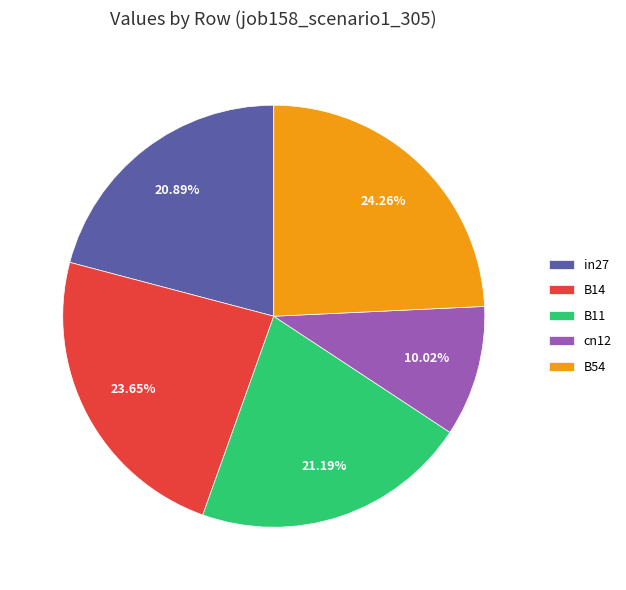

Which category has the smallest portion of the pie?

cn12